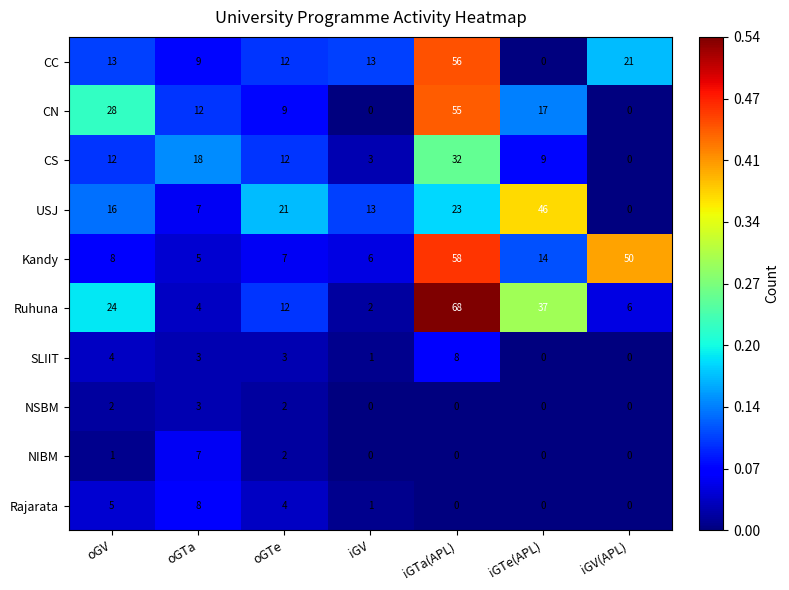

How many values in the Kandy series are below 8?

3